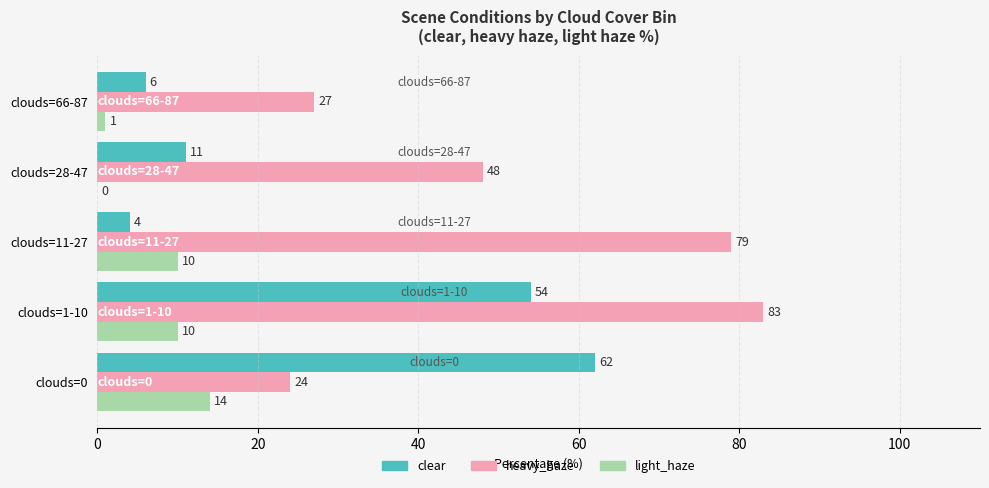

The light_haze series shows 19 at clouds=0. True or false?

False